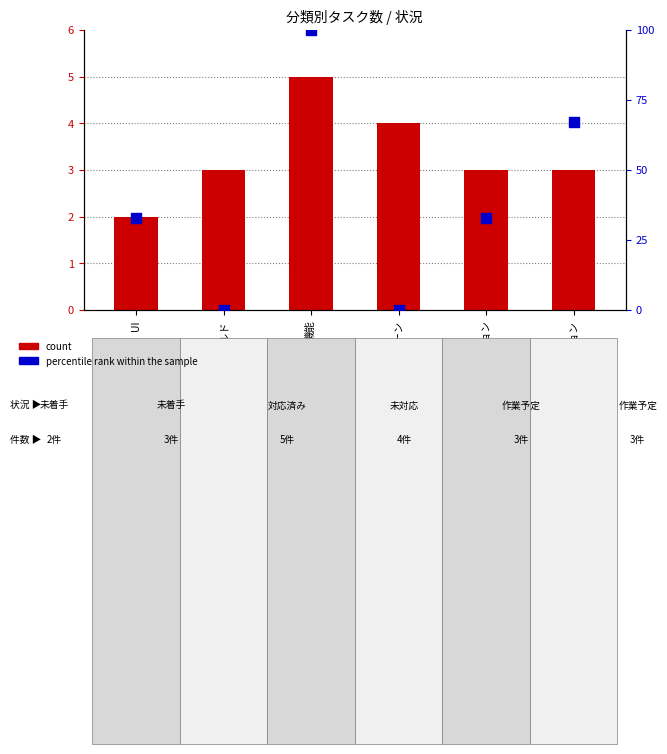

At how many categories does at least one series exceed 62?

2